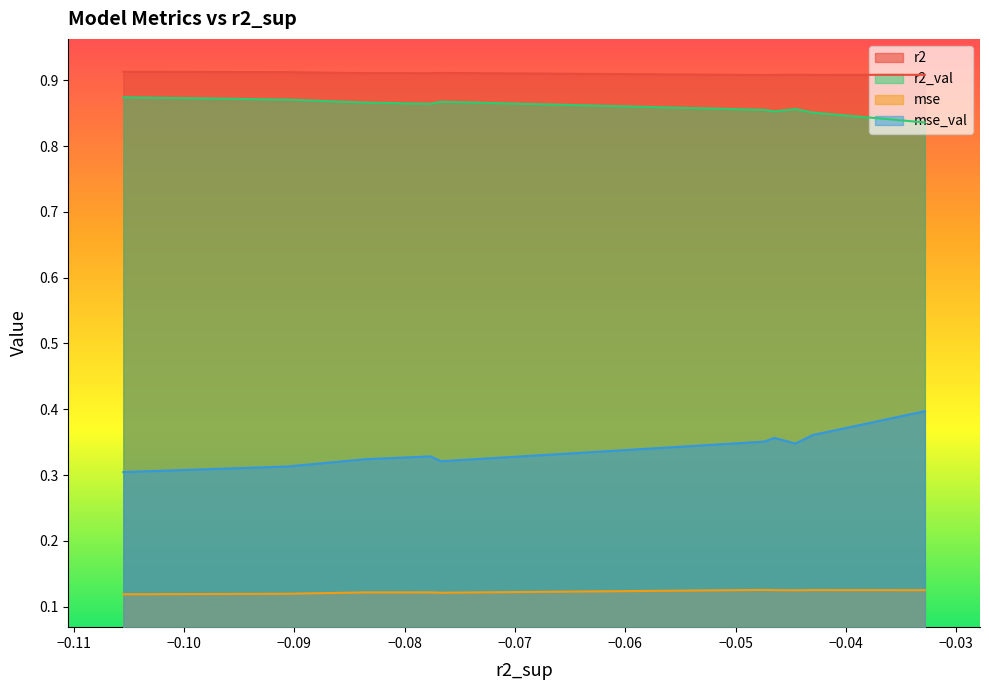

Reading right to left, transcribe all the data shown in this chart.

r2: model_2_11_0=0.9	model_2_11_1=0.9	model_2_11_3=0.9	model_2_11_4=0.9	model_2_11_2=0.9	model_2_11_6=0.9	model_2_11_7=0.9	model_2_11_5=0.9	model_2_11_8=0.9	model_2_11_9=0.9
r2_val: model_2_11_0=0.9	model_2_11_1=0.9	model_2_11_3=0.9	model_2_11_4=0.9	model_2_11_2=0.9	model_2_11_6=0.9	model_2_11_7=0.9	model_2_11_5=0.9	model_2_11_8=0.9	model_2_11_9=0.8
mse: model_2_11_0=0.1	model_2_11_1=0.1	model_2_11_3=0.1	model_2_11_4=0.1	model_2_11_2=0.1	model_2_11_6=0.1	model_2_11_7=0.1	model_2_11_5=0.1	model_2_11_8=0.1	model_2_11_9=0.1
mse_val: model_2_11_0=0.3	model_2_11_1=0.3	model_2_11_3=0.3	model_2_11_4=0.3	model_2_11_2=0.3	model_2_11_6=0.4	model_2_11_7=0.4	model_2_11_5=0.3	model_2_11_8=0.4	model_2_11_9=0.4